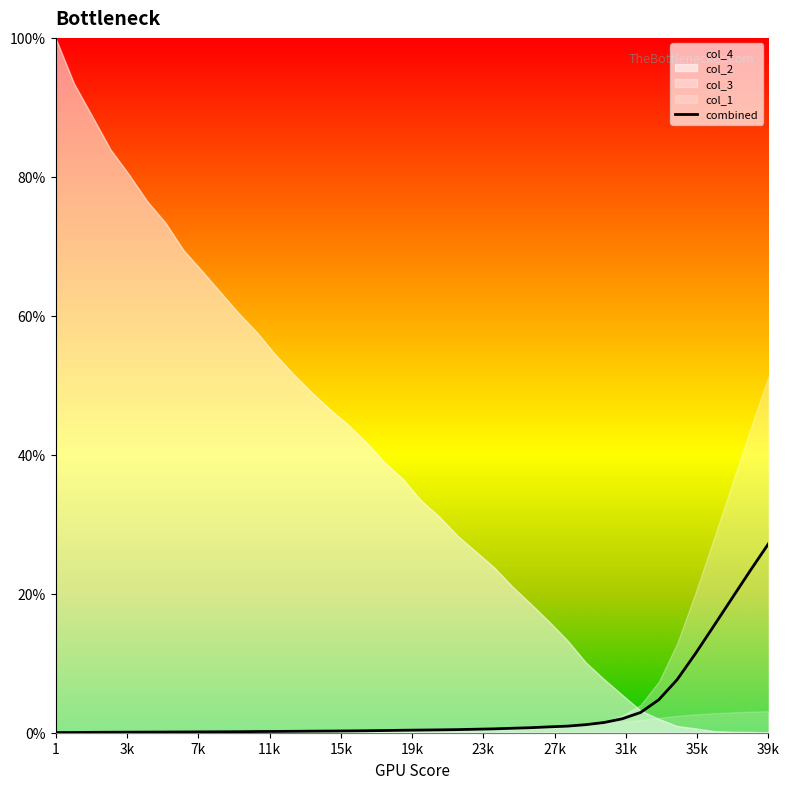

What is the highest value of the combined series?

27.2